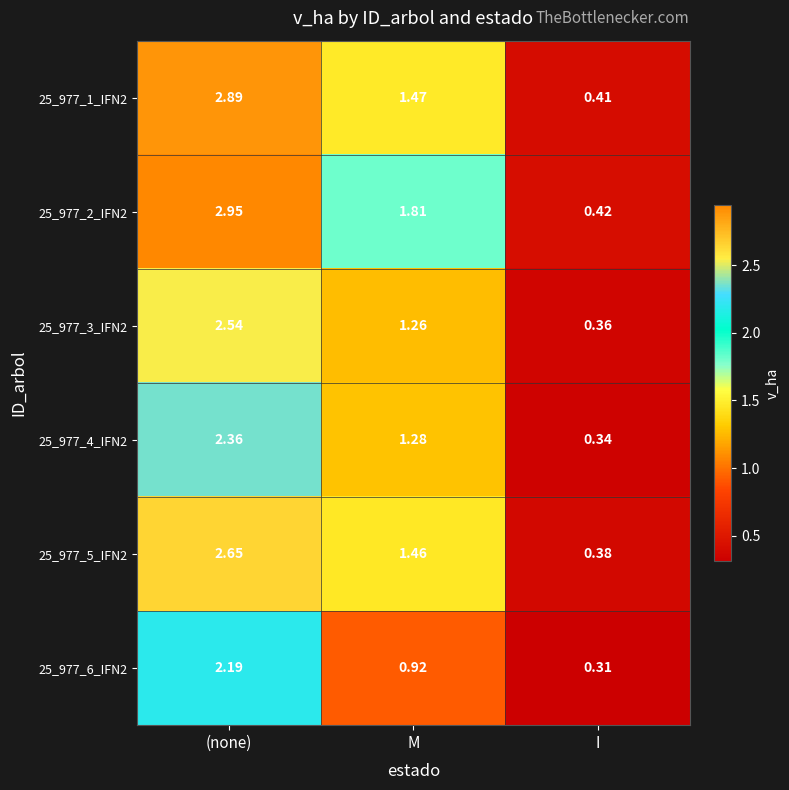

Where does the 25_977_4_IFN2 series first go above 1?

(none)